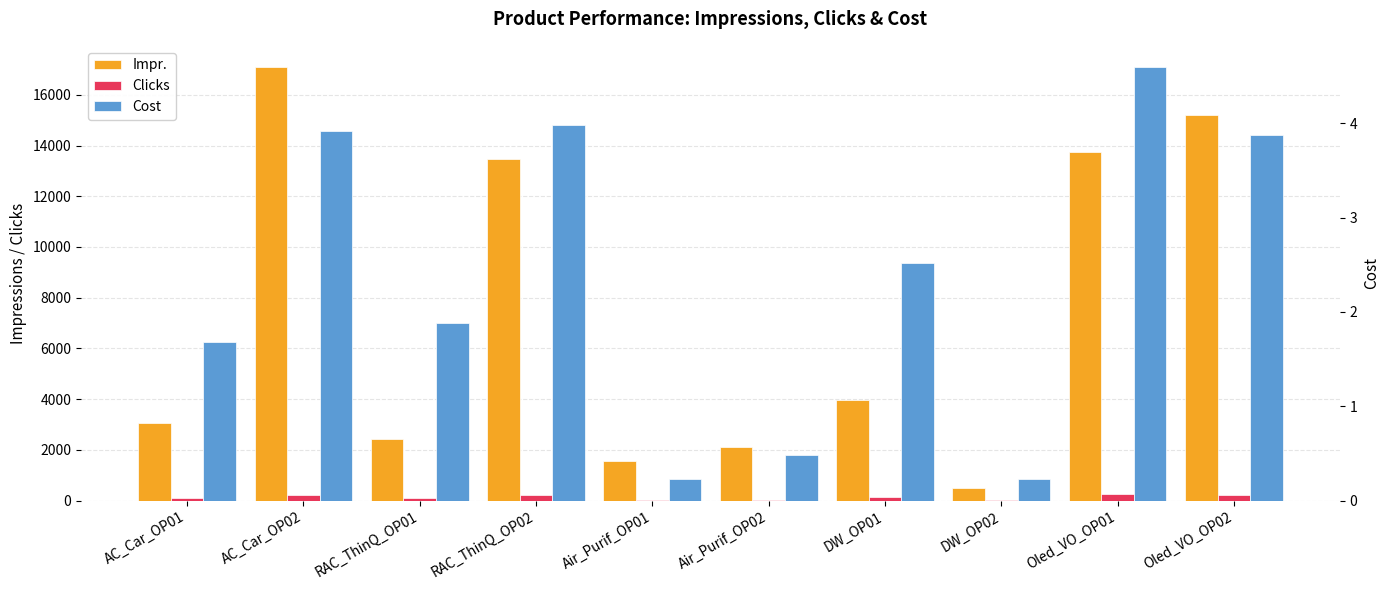

What is the label of the 9th bar from the left?

Oled_VO_OP01